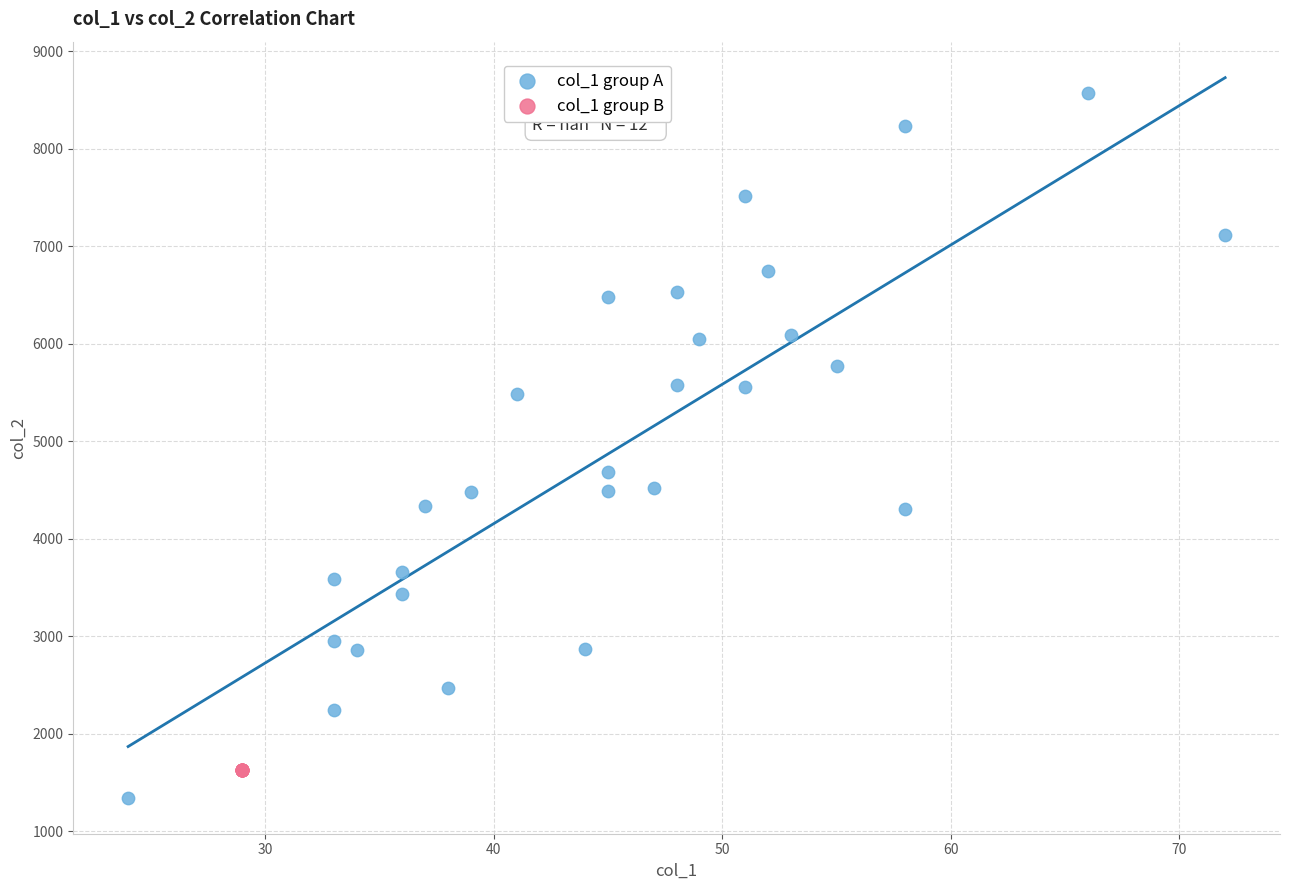

Which series contains the highest Y value?

col_1 group A